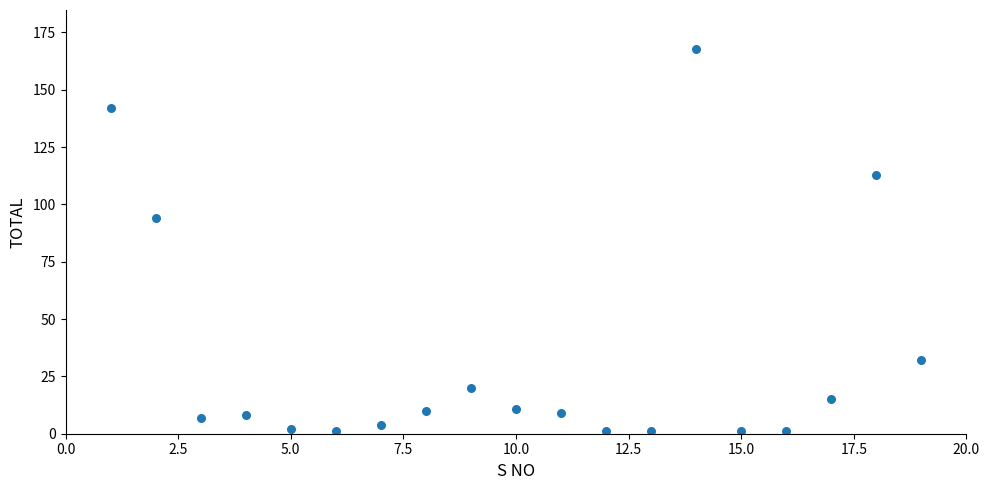

What Y value in the scatter plot is closest to 84?

94